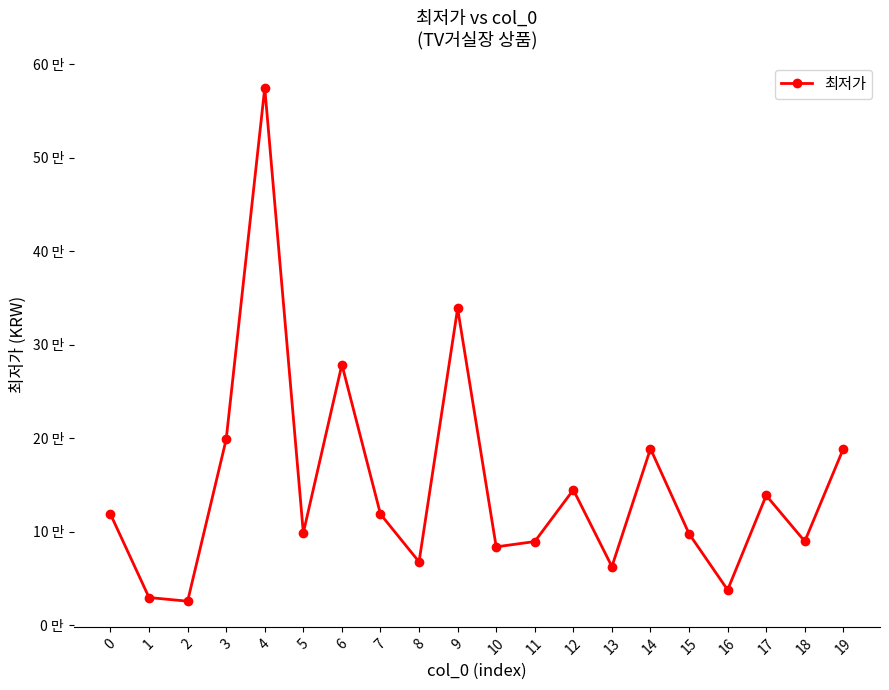

List the labels in order of value, smallest first.

2, 1, 16, 13, 8, 10, 11, 18, 15, 5, 0, 7, 17, 12, 14, 19, 3, 6, 9, 4